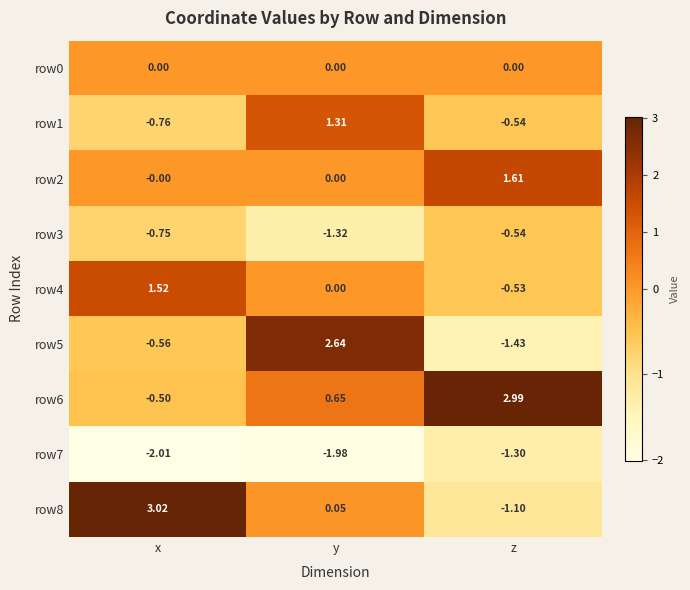

At which category is the sum across all series the highest?

y